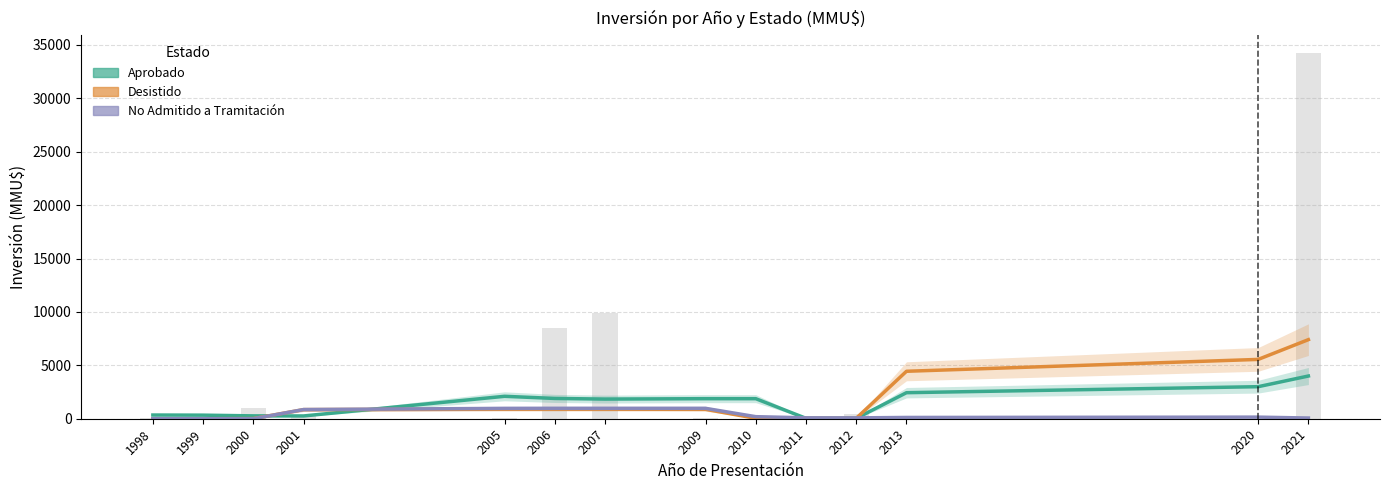

Reading left to right, what are all the values shown in this chart?

Aprobado: 346.7	335.0	268.0	260.0	2099.6	1899.6	1839.6	1877.6	1877.6	38.0	38.0	2438.0	3000.0	4000.0
Desistido: 0.0	0.0	14.4	854.4	894.4	894.4	894.4	880.0	40.0	43.2	43.2	4443.2	5554.0	7405.3
No Admitido a Tramitación: 0.0	0.0	0.0	860.0	968.8	973.2	973.2	973.2	193.2	84.4	80.0	120.0	150.0	66.7